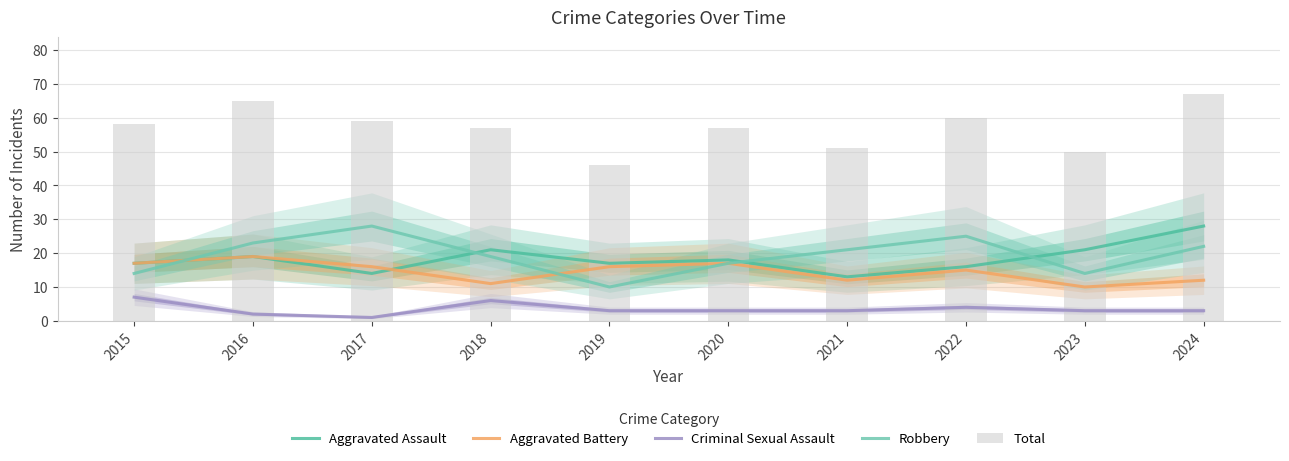

The Total series shows 27 at 2017. True or false?

False